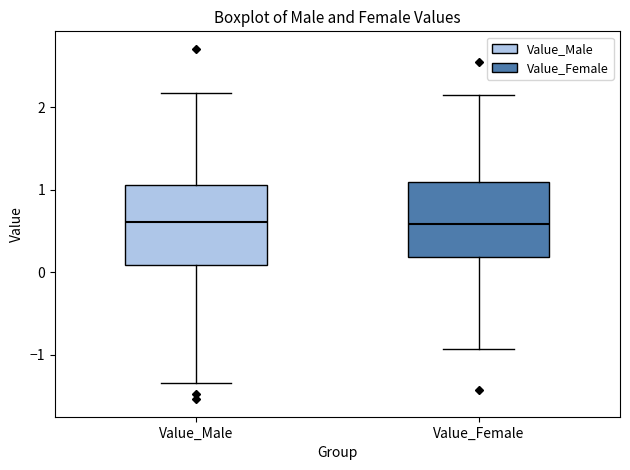

Where does the lower whisker of the box for Value_Female end on the y-axis? The values are not printed on the chart, so give them approximately, as read against the axis.

-0.9